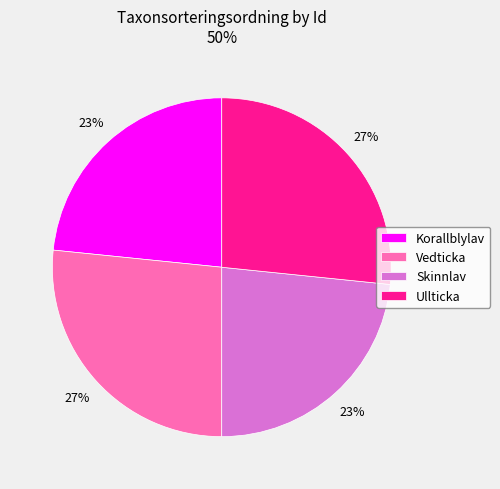

Is it true that Skinnlav is 37% of the pie?

False